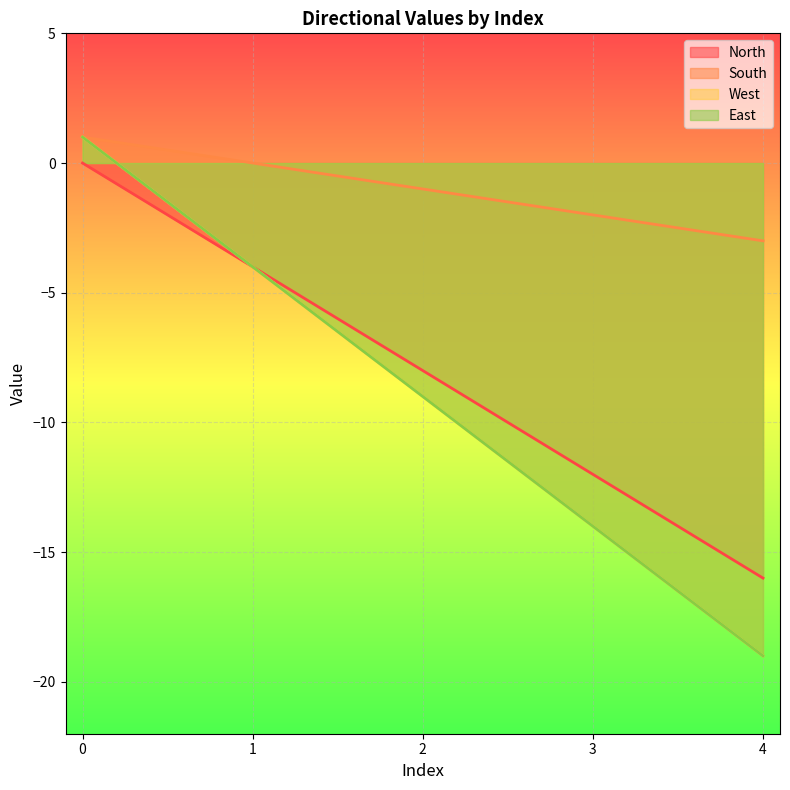

What is the sum of all North values?

-40